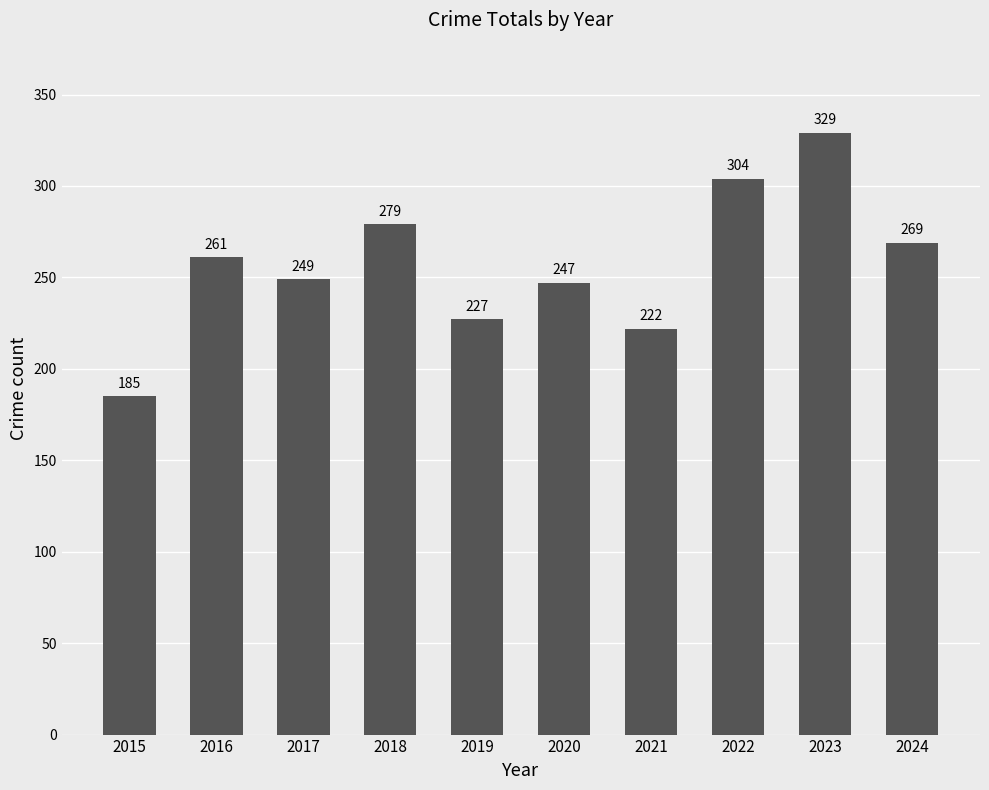

Are the bars horizontal?

No